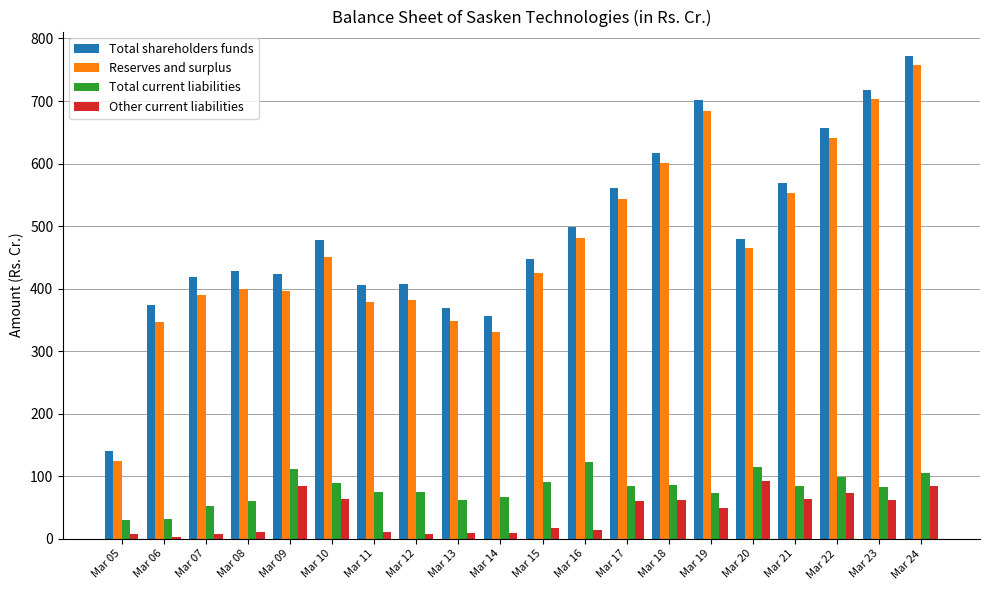

Which category has the highest value across all series?

Mar 24